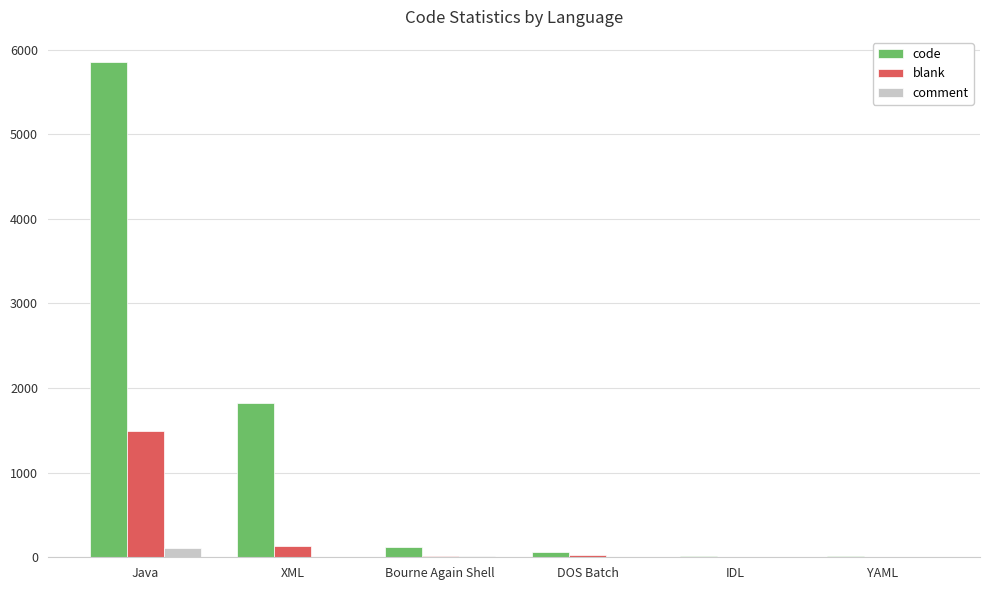

What is the spread (max minus min) of values at Bourne Again Shell?

103